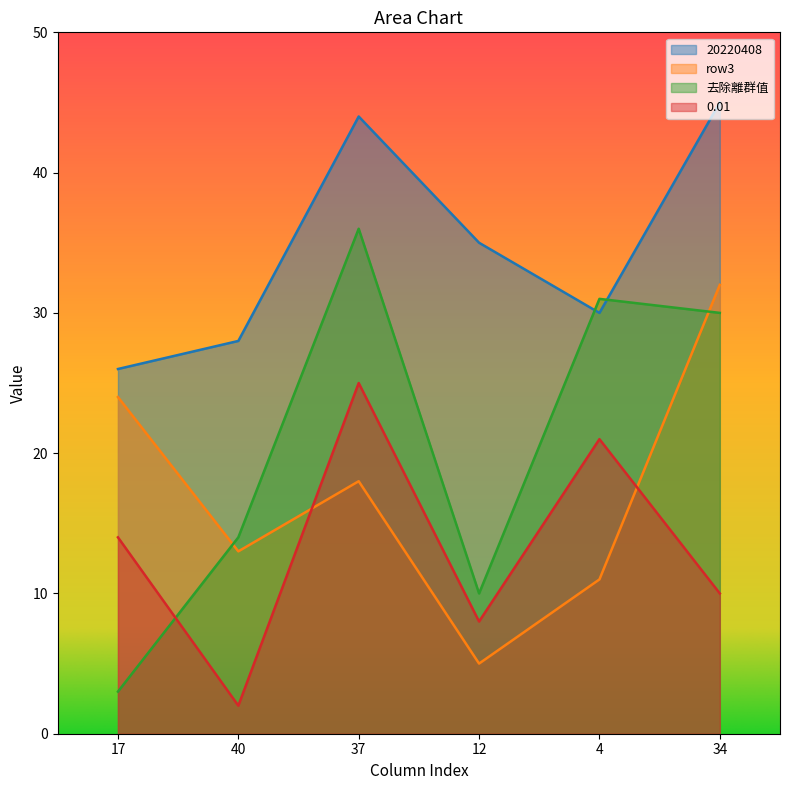

How many interior local valleys does the 0.01 series have?

2